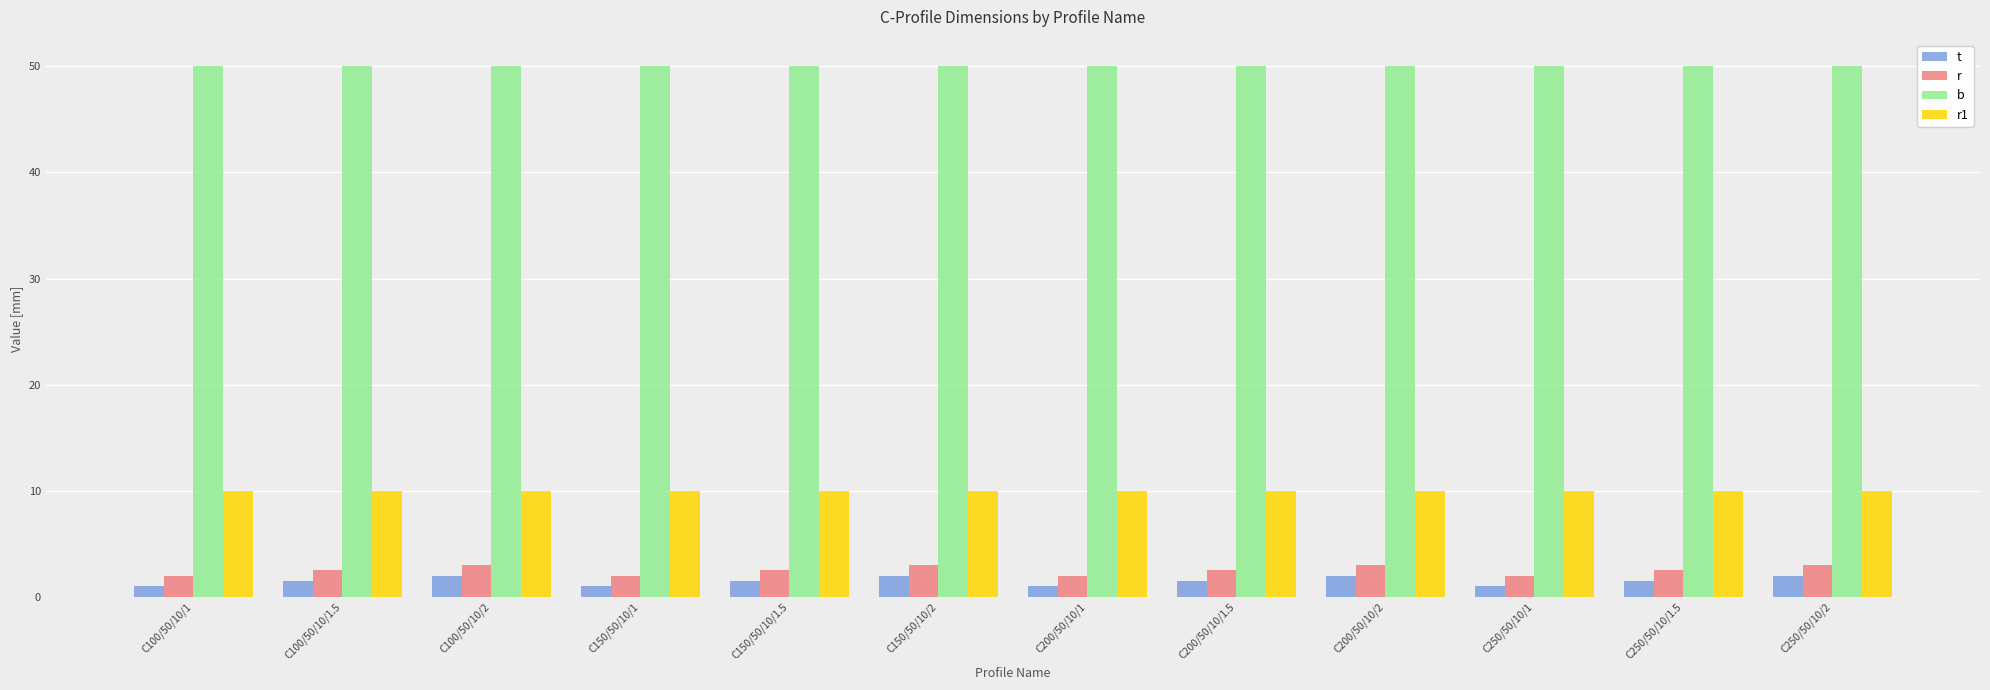

How many bars are there in total?

48